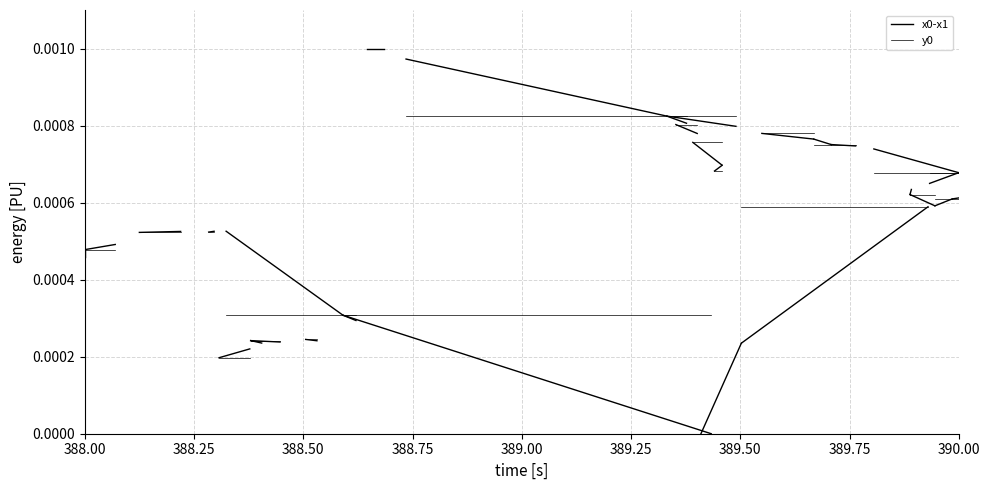

Which series has the largest range (max minus min)?

x0-x1